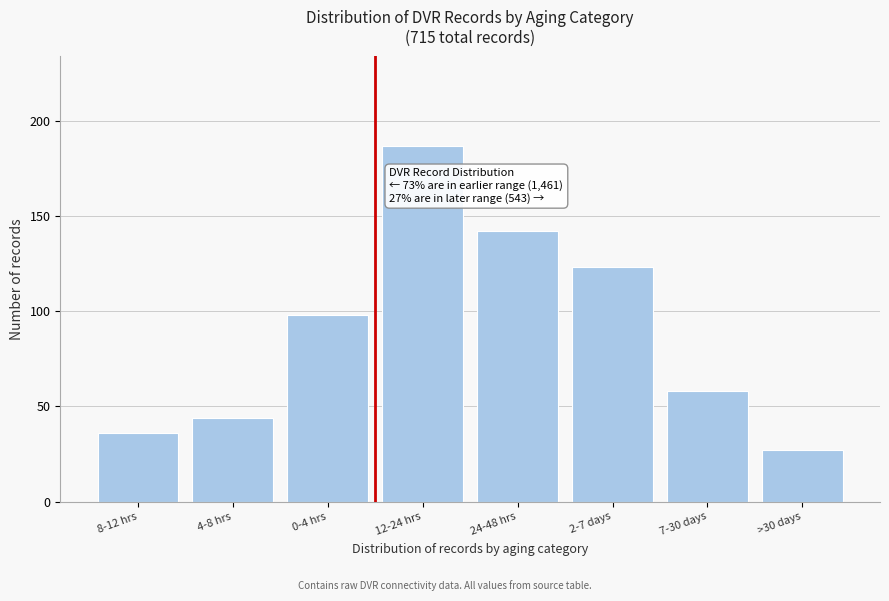

Reading left to right, what are all the values shown in this chart?

36	44	98	187	142	123	58	27